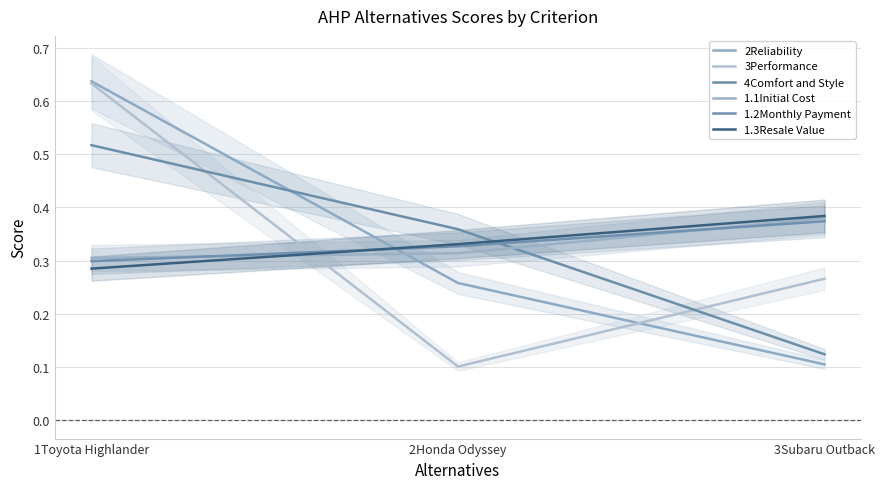

Which series has the largest total across all categories?

2Reliability